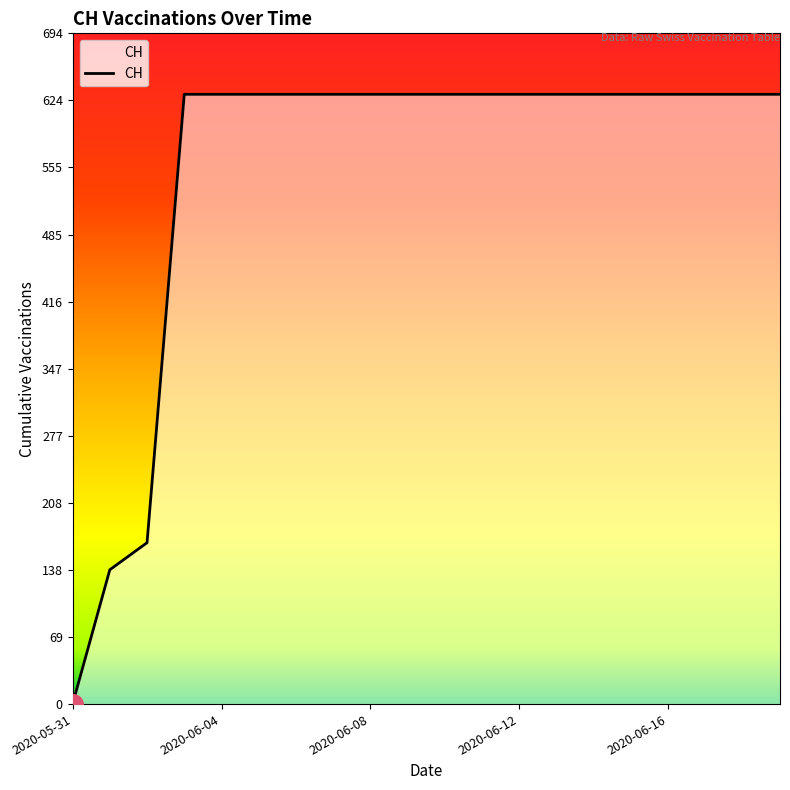

What is the sum of all values?

11033